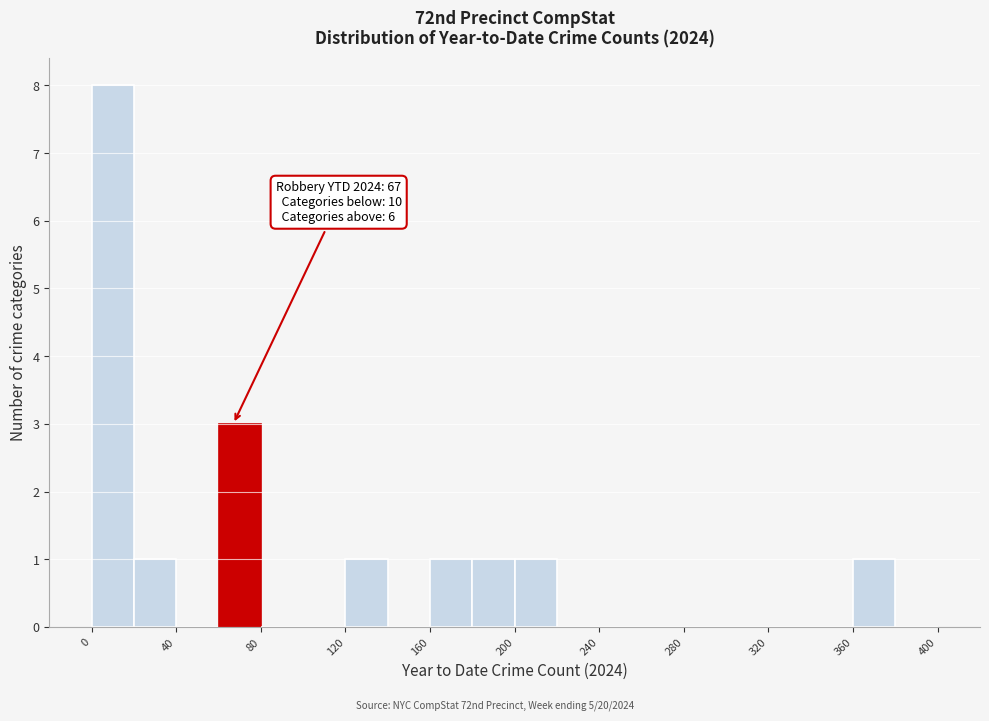

Over which range of the x-axis is the bar tallest?

0 to 20